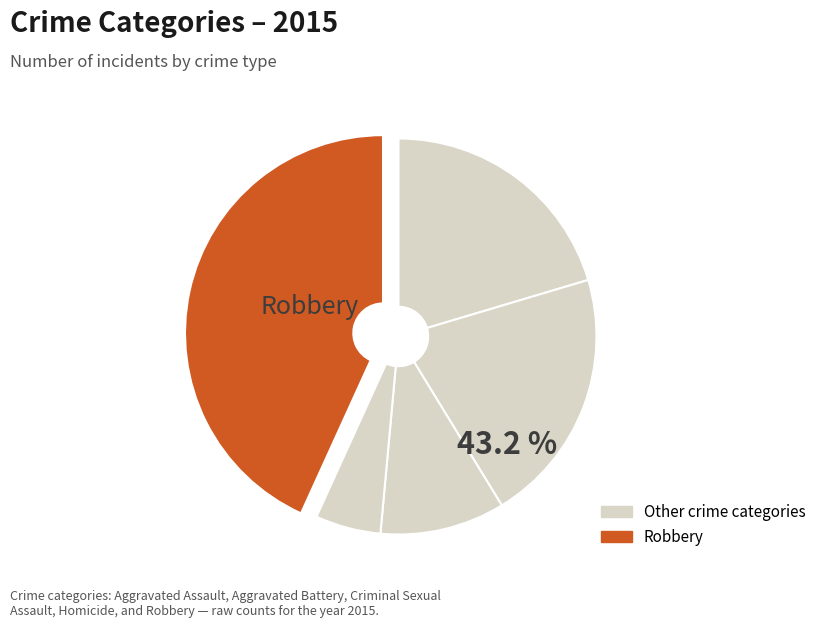

How many segments does this pie chart have?

5